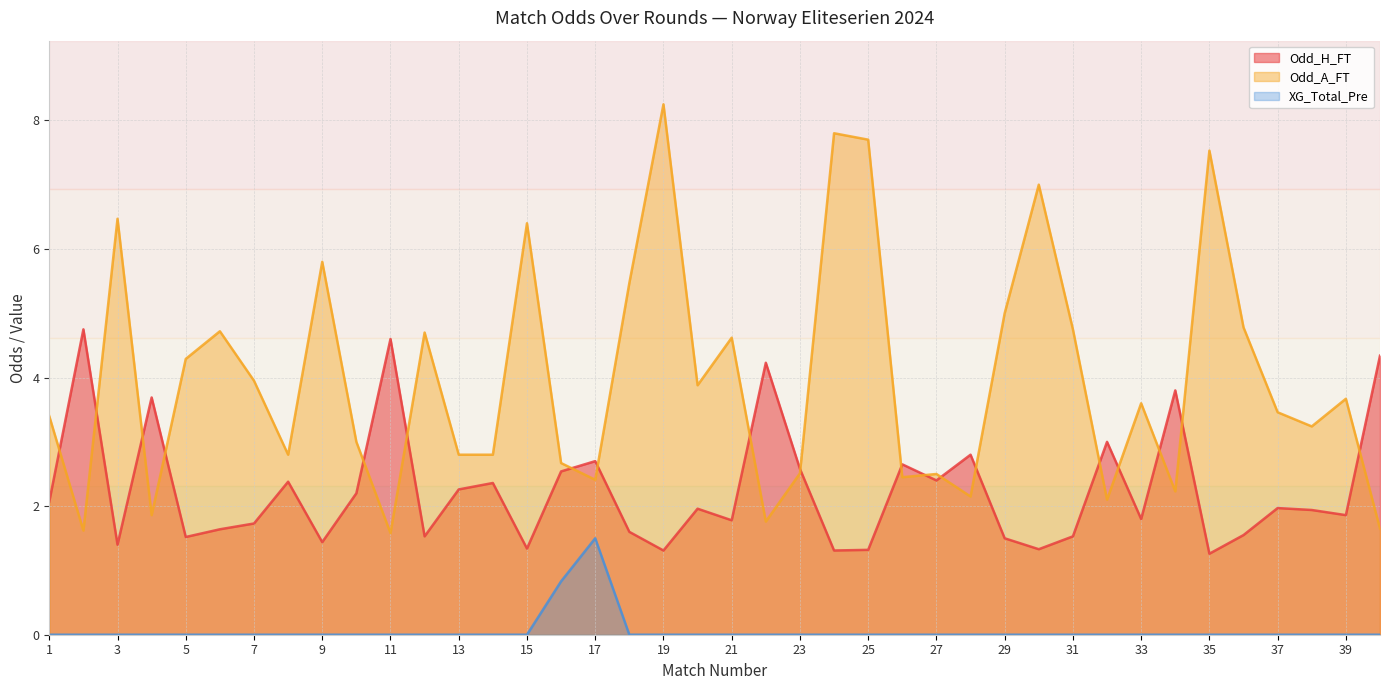

Which series changed the most between 14 and 35?

Odd_A_FT